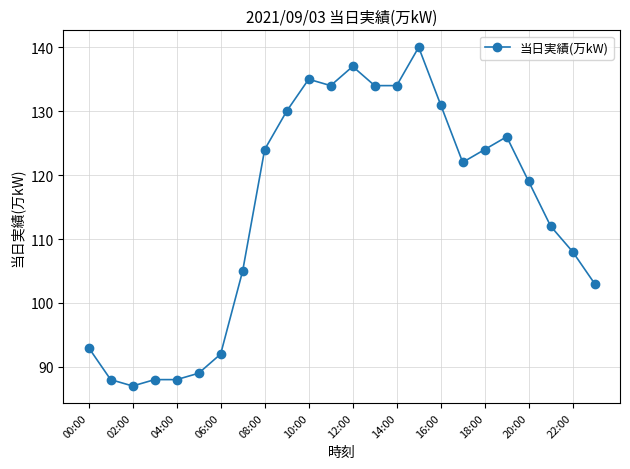

What is the sum of all values?

2743